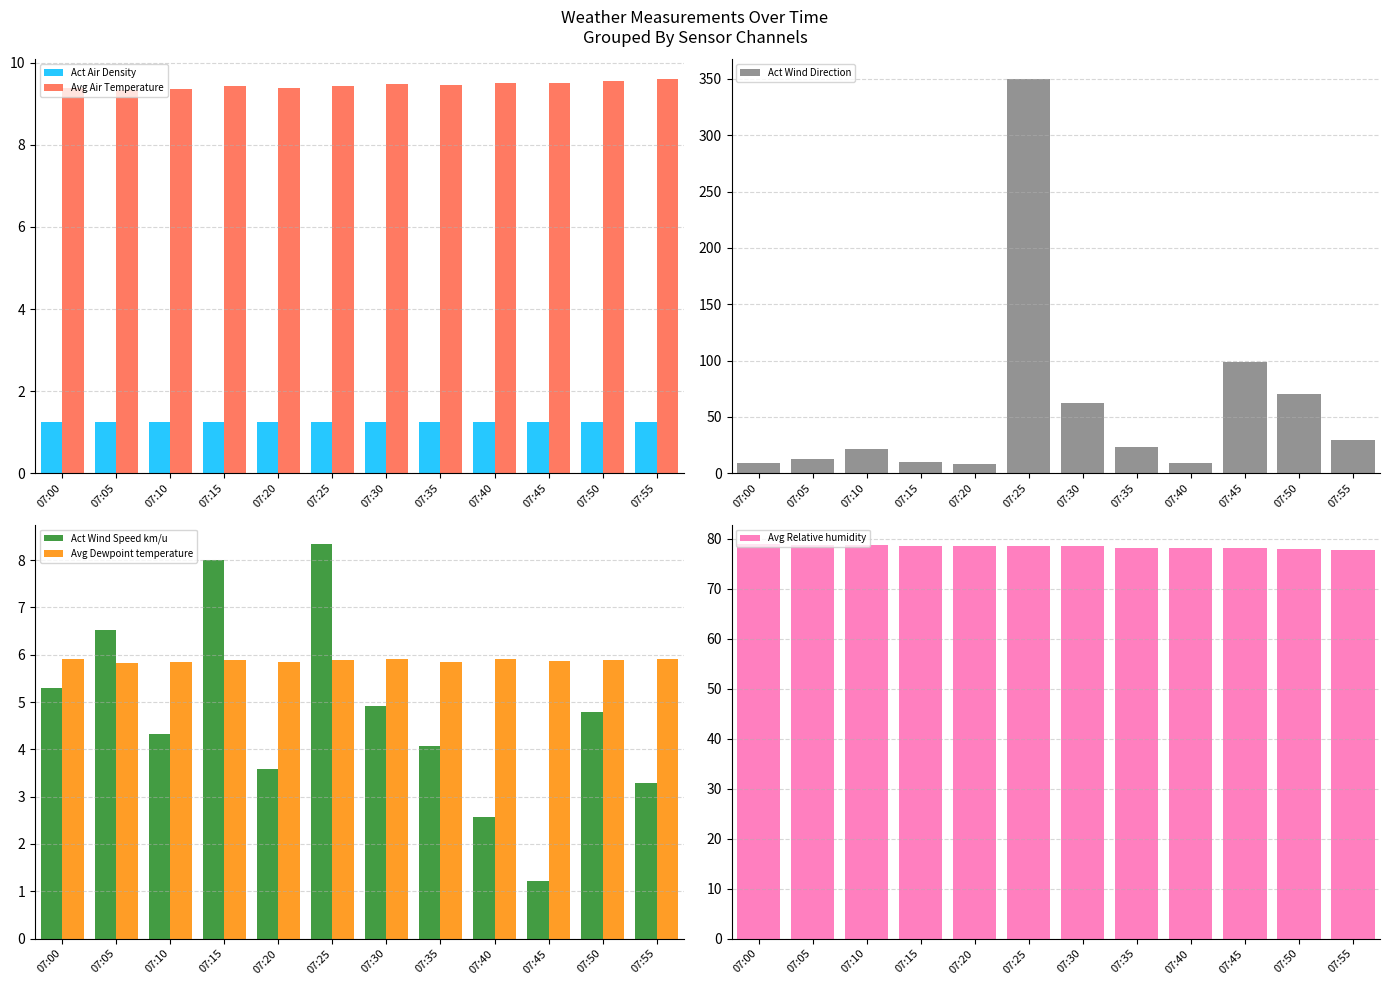

At 07:55, list the series in order from largest to smallest.

Avg Relative humidity, Act Wind Direction, Avg Air Temperature, Avg Dewpoint temperature, Act Wind Speed km/u, Act Air Density